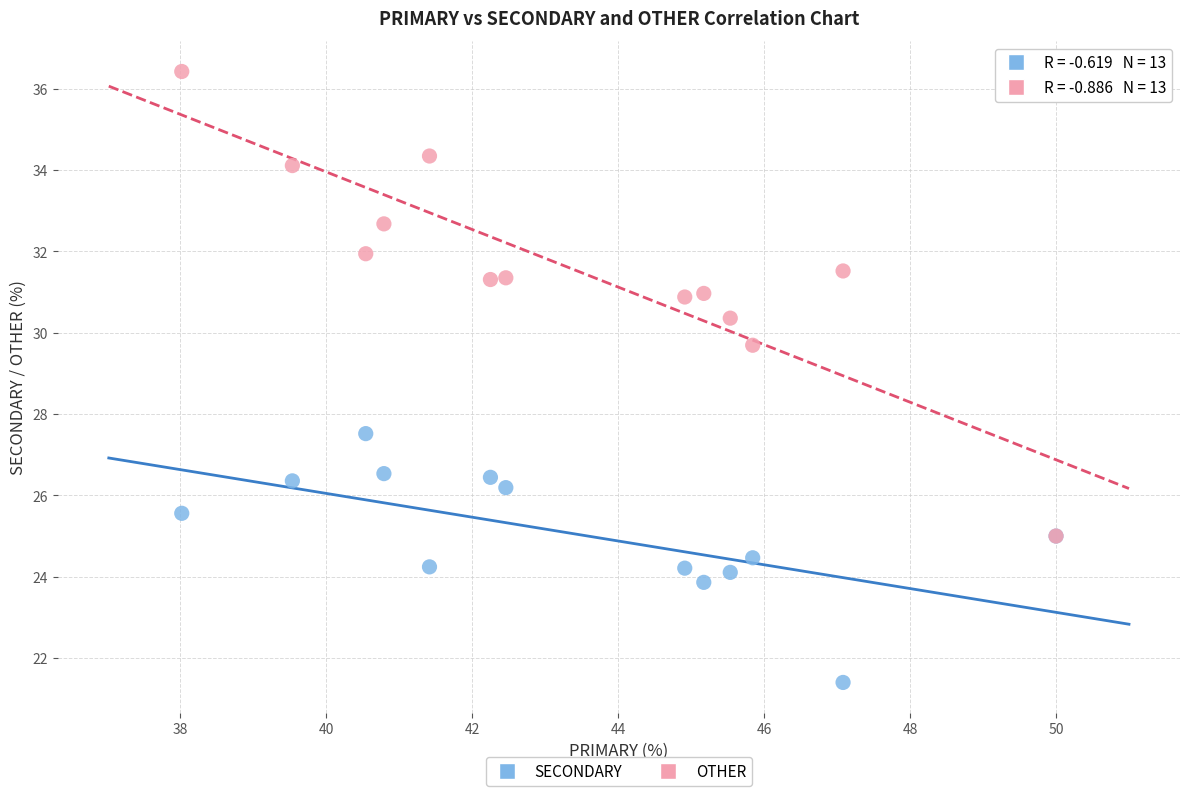

Across all series, what Y value is closest to 28?

27.5